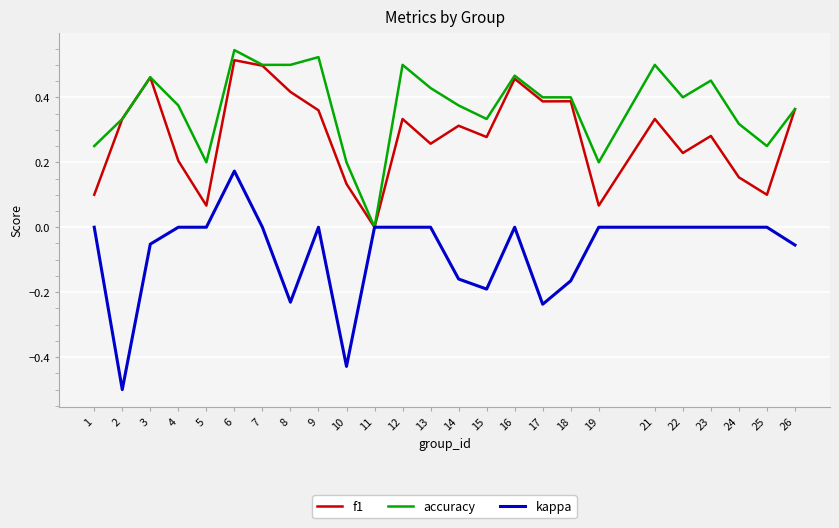

Count the number of categories in the chart.

25